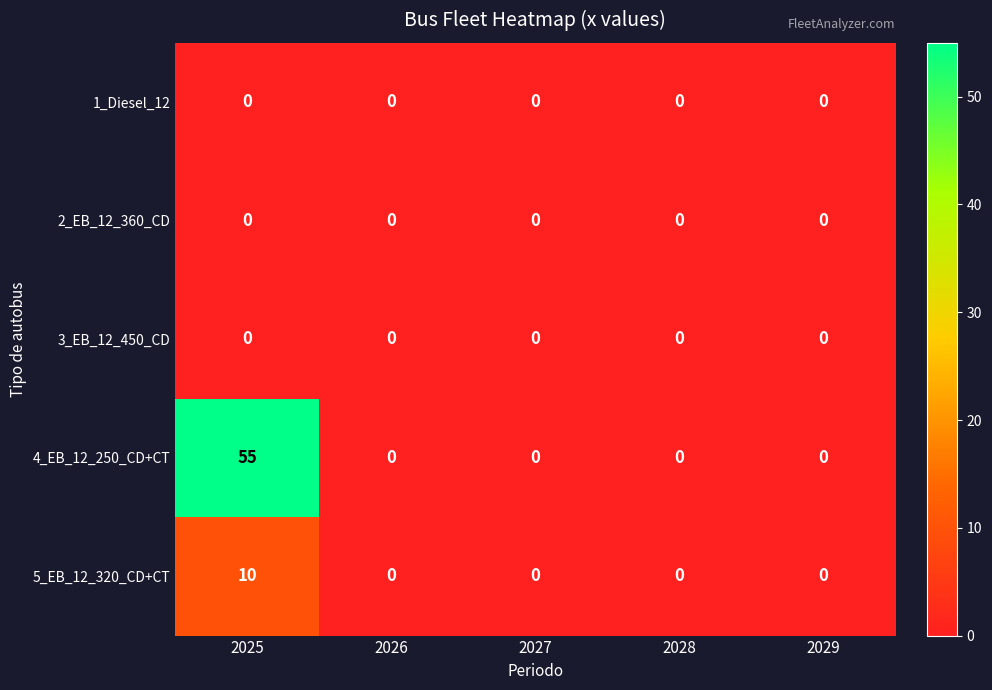

How many distinct data groups are displayed?

5